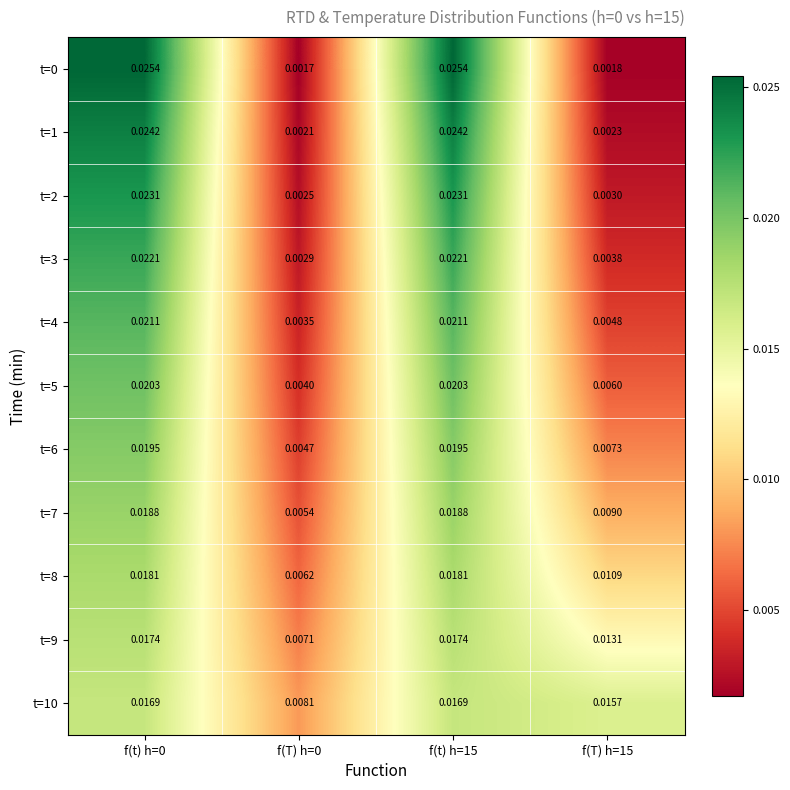

At which category is the sum across all series the highest?

f(t) h=0